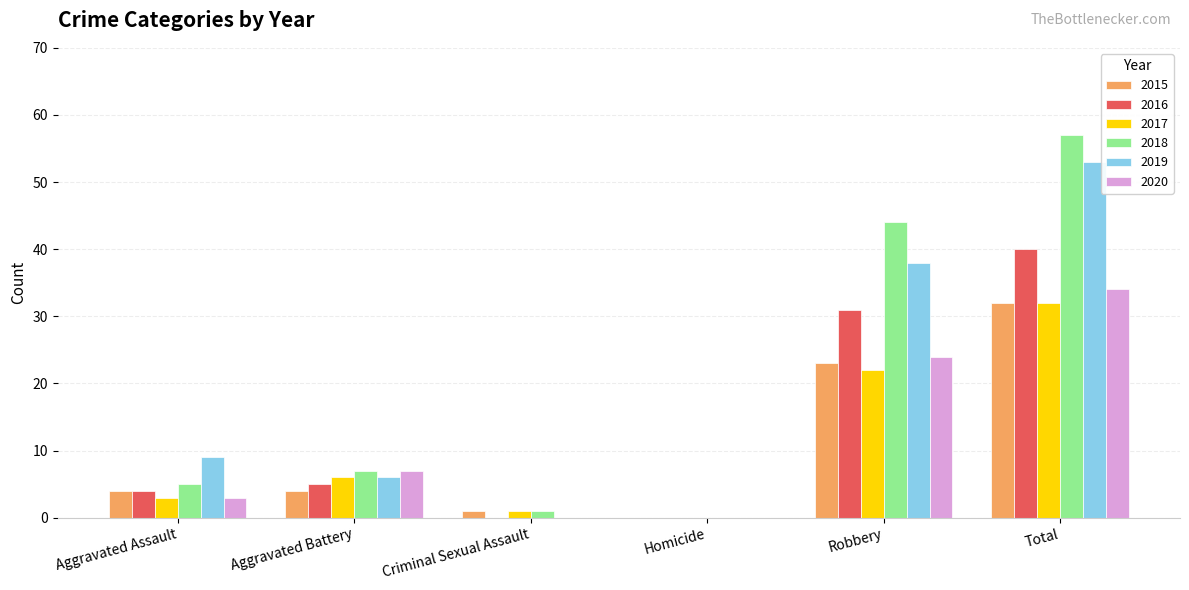

Reading left to right, what are all the values shown in this chart?

2015: Aggravated Assault=4	Aggravated Battery=4	Criminal Sexual Assault=1	Homicide=0	Robbery=23	Total=32
2016: Aggravated Assault=4	Aggravated Battery=5	Criminal Sexual Assault=0	Homicide=0	Robbery=31	Total=40
2017: Aggravated Assault=3	Aggravated Battery=6	Criminal Sexual Assault=1	Homicide=0	Robbery=22	Total=32
2018: Aggravated Assault=5	Aggravated Battery=7	Criminal Sexual Assault=1	Homicide=0	Robbery=44	Total=57
2019: Aggravated Assault=9	Aggravated Battery=6	Criminal Sexual Assault=0	Homicide=0	Robbery=38	Total=53
2020: Aggravated Assault=3	Aggravated Battery=7	Criminal Sexual Assault=0	Homicide=0	Robbery=24	Total=34